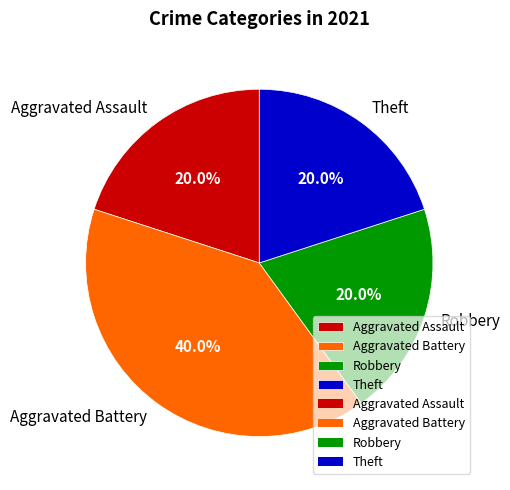

To the nearest percent, what is the difference between the largest and smallest slice percentages?

20%